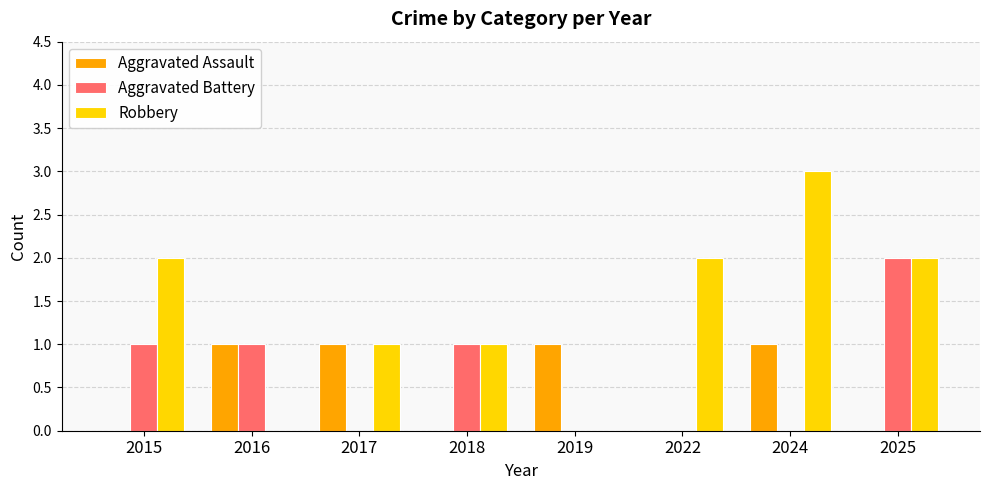

True or false: Robbery has a value of -1 at 2019.

False